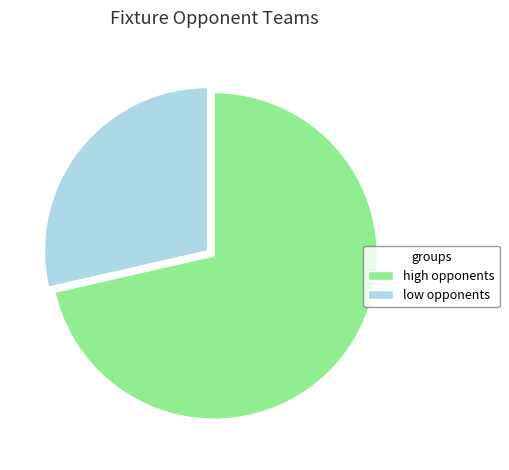

Which has a higher value, low opponents or high opponents?

high opponents